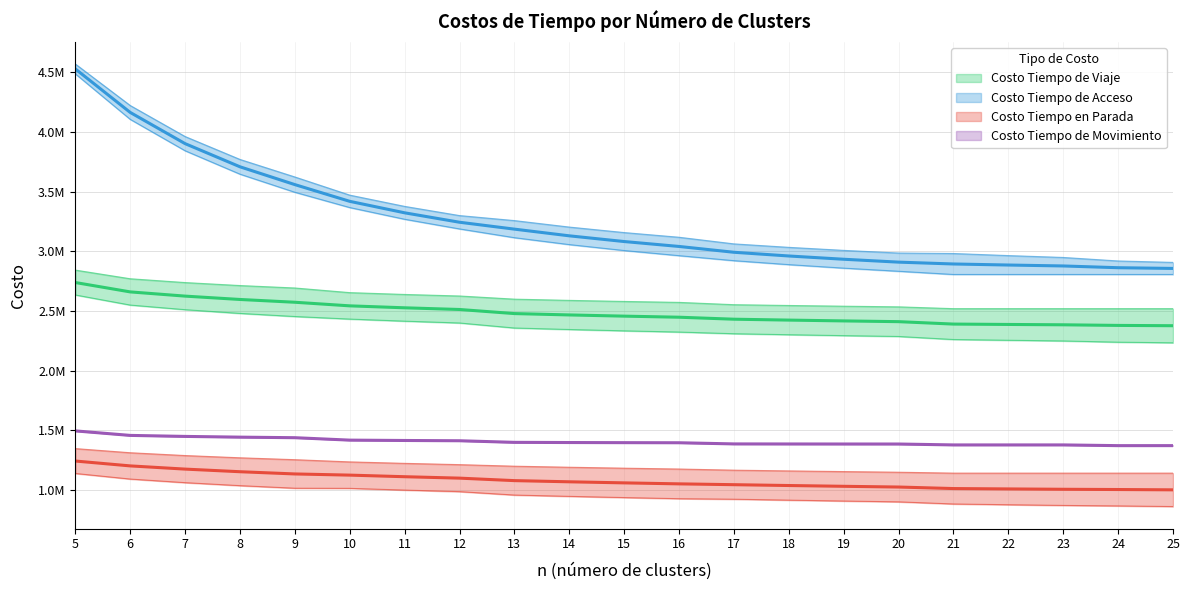

What is the difference between the maximum and minimum values in the Costo Tiempo en Parada series?

277173.0